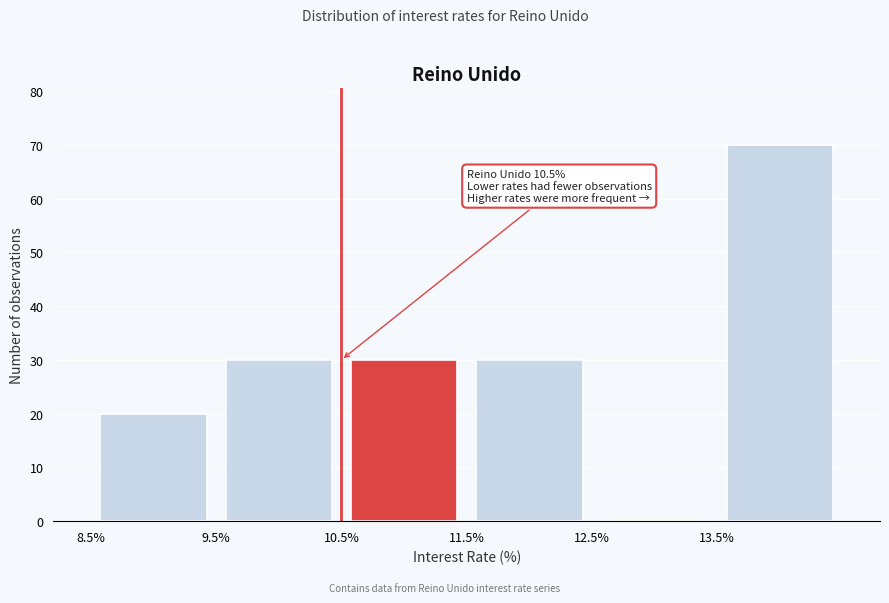

Over which range of the x-axis is the bar tallest?

13.5 to 14.5